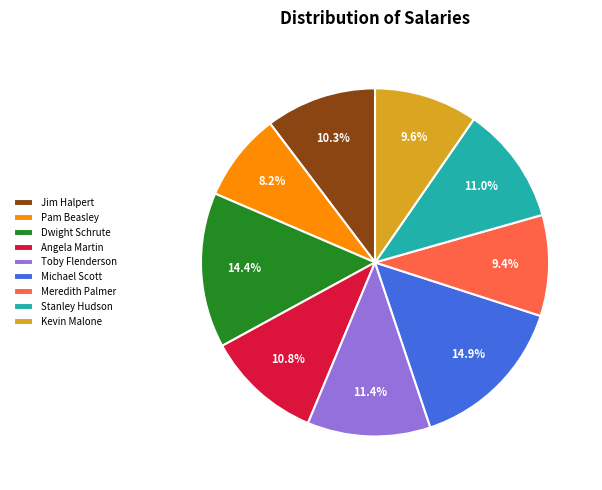

To the nearest percent, what is the difference between the largest and smallest slice percentages?

7%